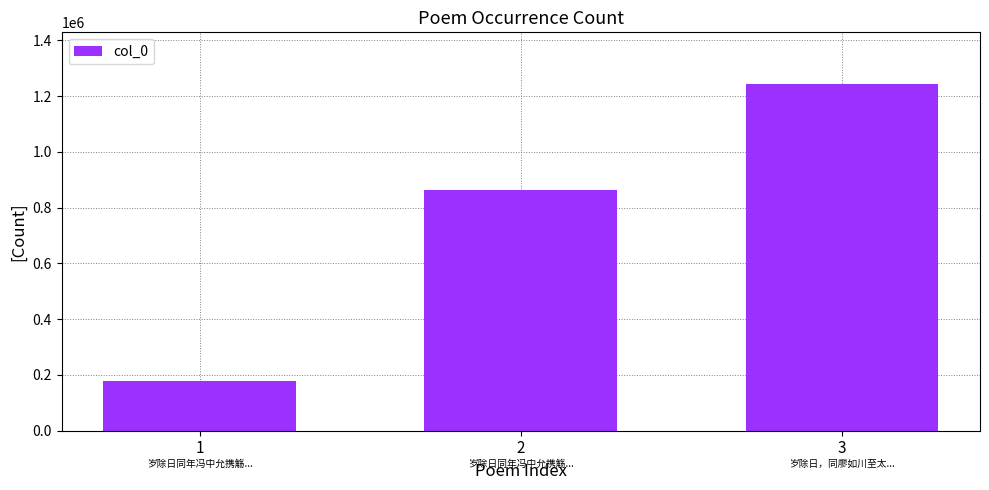

The value at 2 is 1401847. True or false?

False